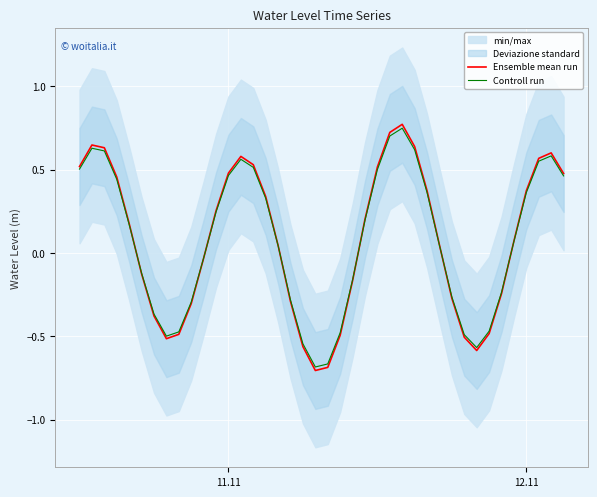

How many lines are shown in the chart?

2